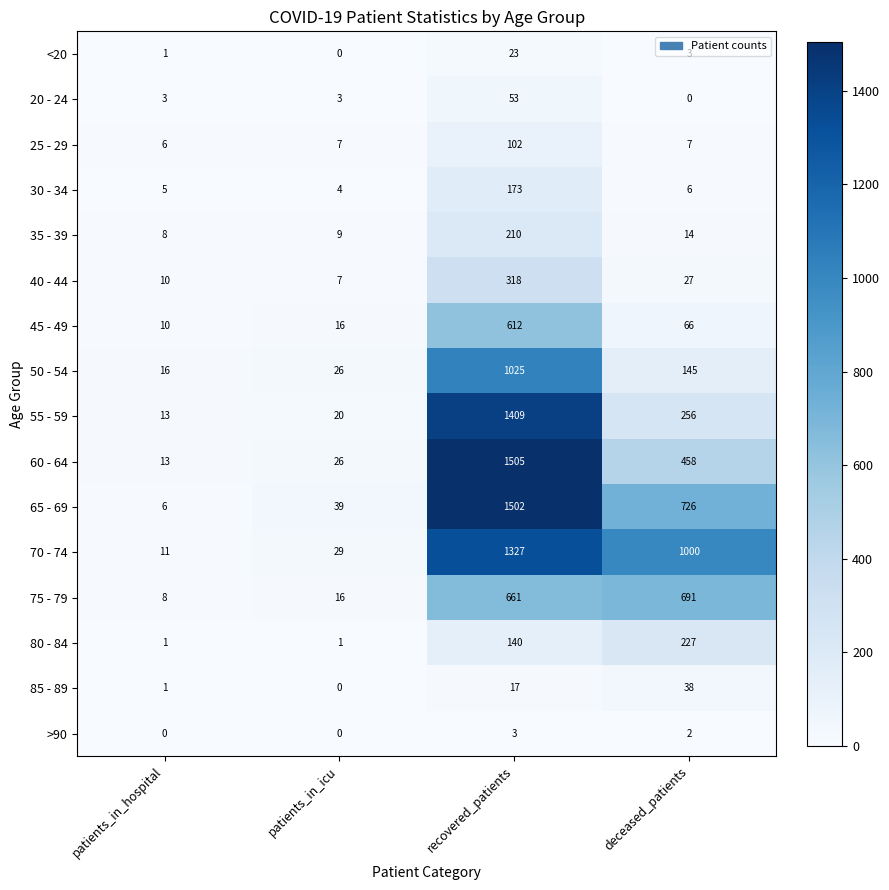

Rank the series at recovered_patients from highest to lowest value.

60 - 64, 65 - 69, 55 - 59, 70 - 74, 50 - 54, 75 - 79, 45 - 49, 40 - 44, 35 - 39, 30 - 34, 80 - 84, 25 - 29, 20 - 24, <20, 85 - 89, >90